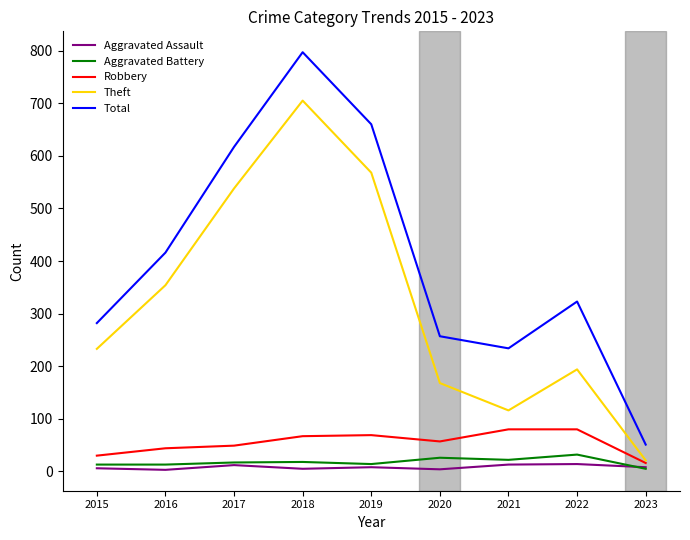

The Total series shows 416 at 2016. True or false?

True